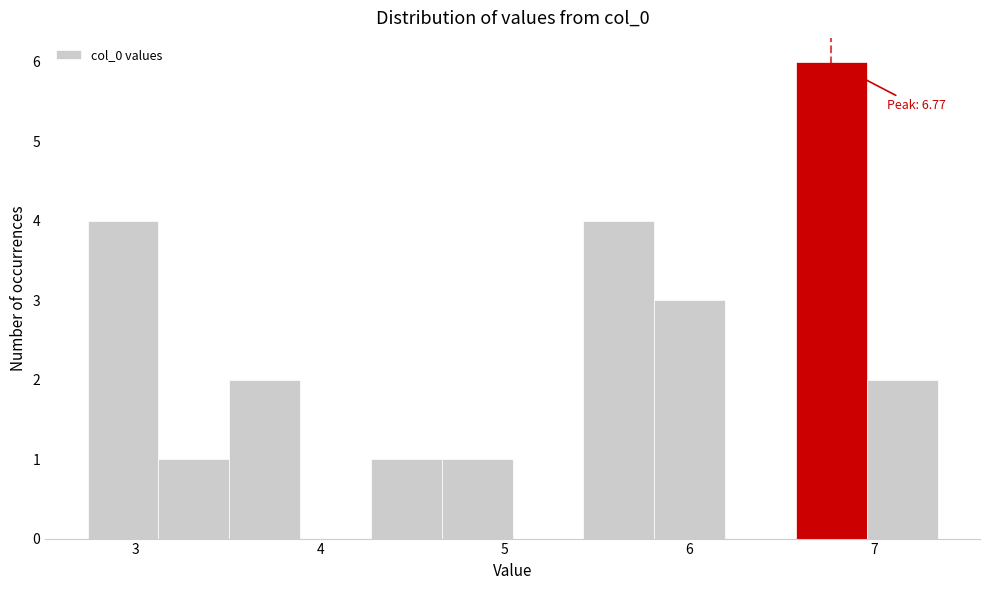

Around what value on the x-axis is the tallest bar? Give the approximate position of its centre, as read against the axis.

6.8